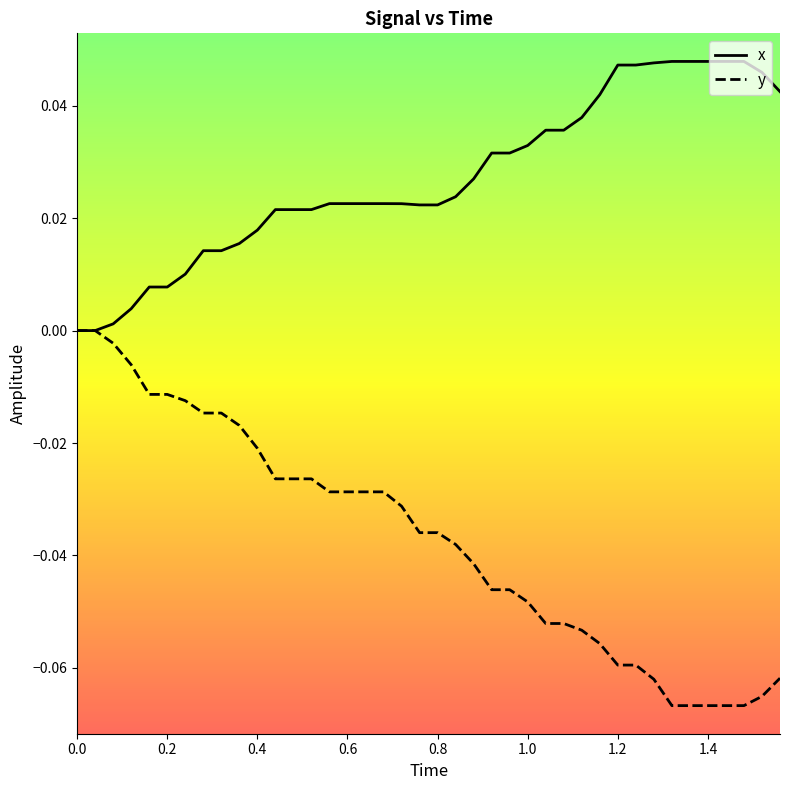

Rank the series by their average value, from highest to lowest.

x, y